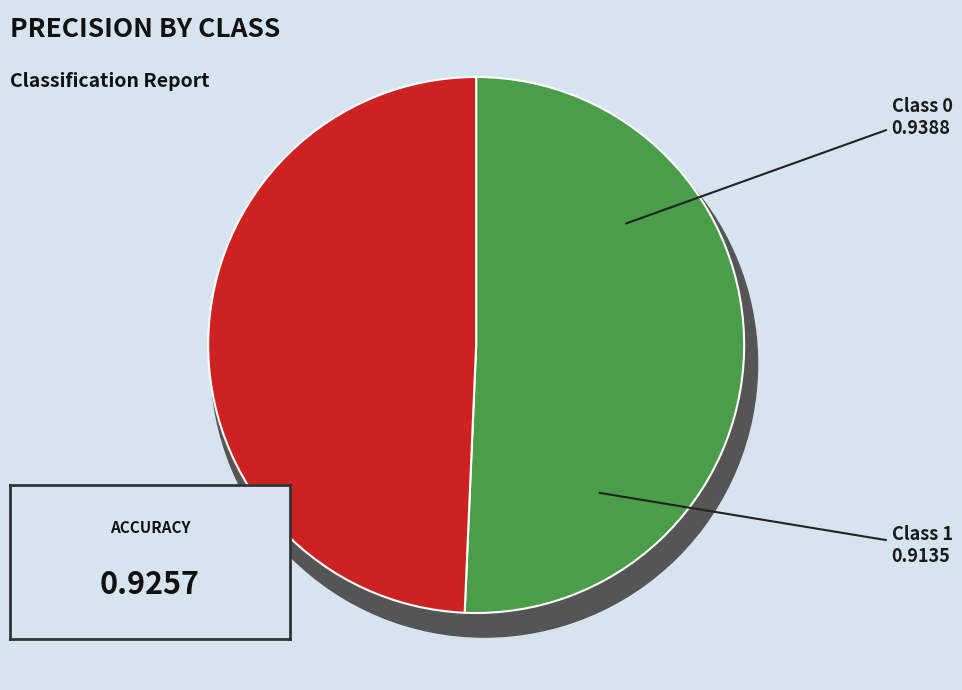

Does any single category account for the majority?

Yes